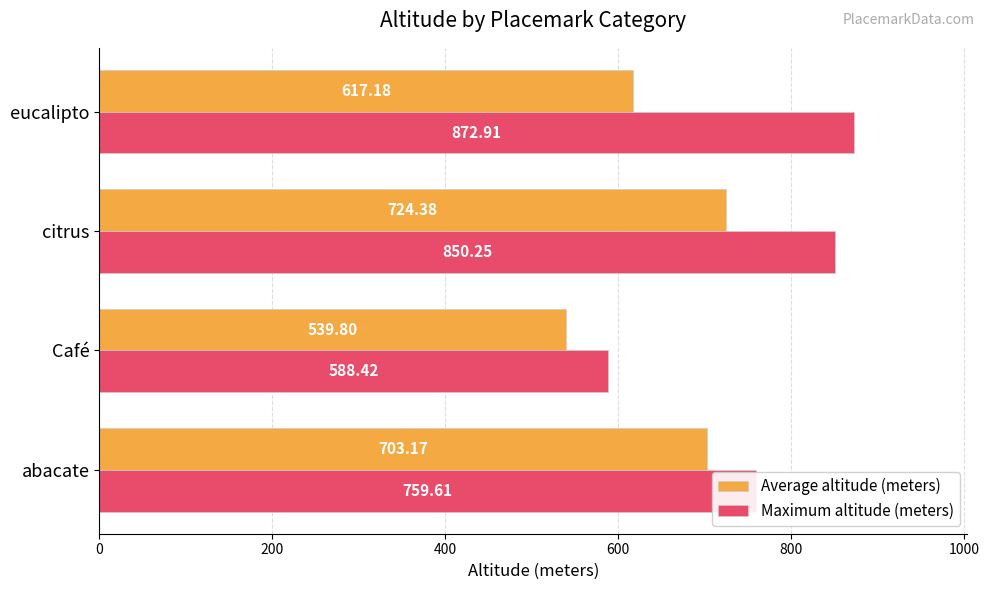

At which category is the sum across all series the highest?

citrus